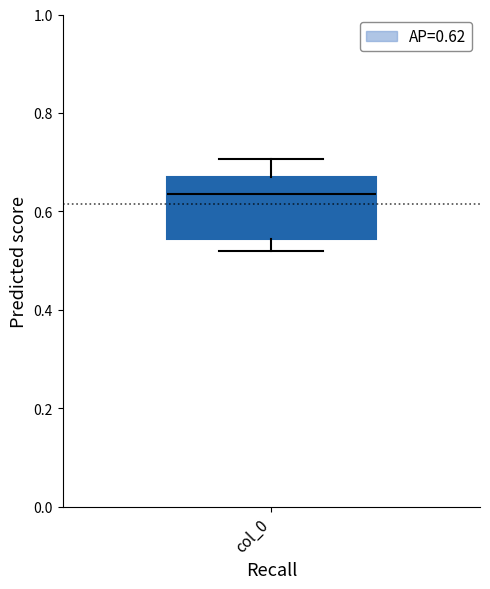

Read this box plot against the y-axis: the position of the median line, the range covered by the box, and the ends of both whiskers. The values are not printed on the chart, so give them approximately, as read against the axis.

median 0.64, box 0.54 to 0.68, whiskers 0.52 to 0.70